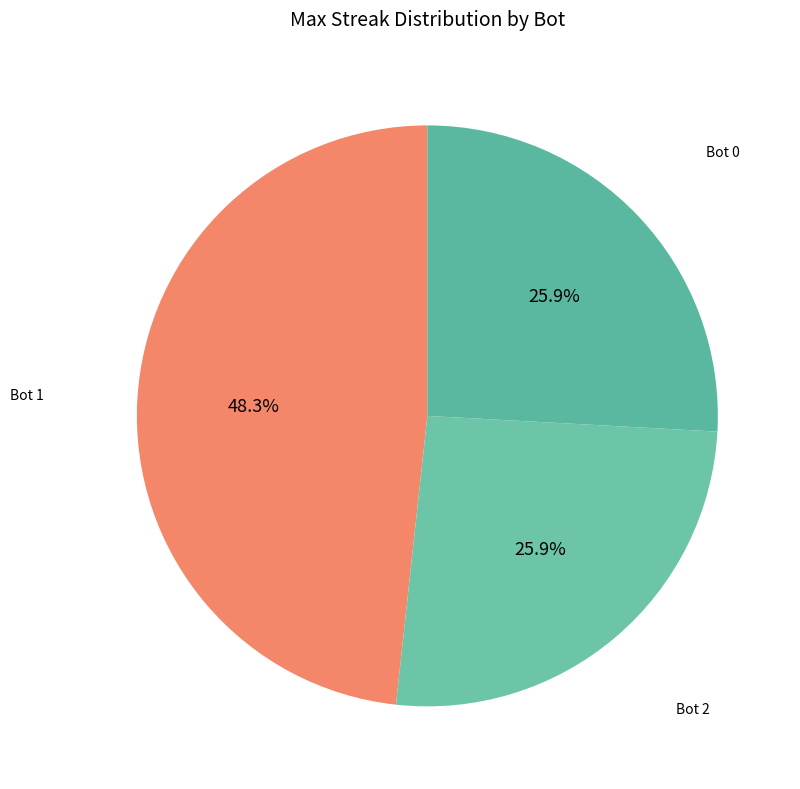

Count the number of slices in the pie.

3